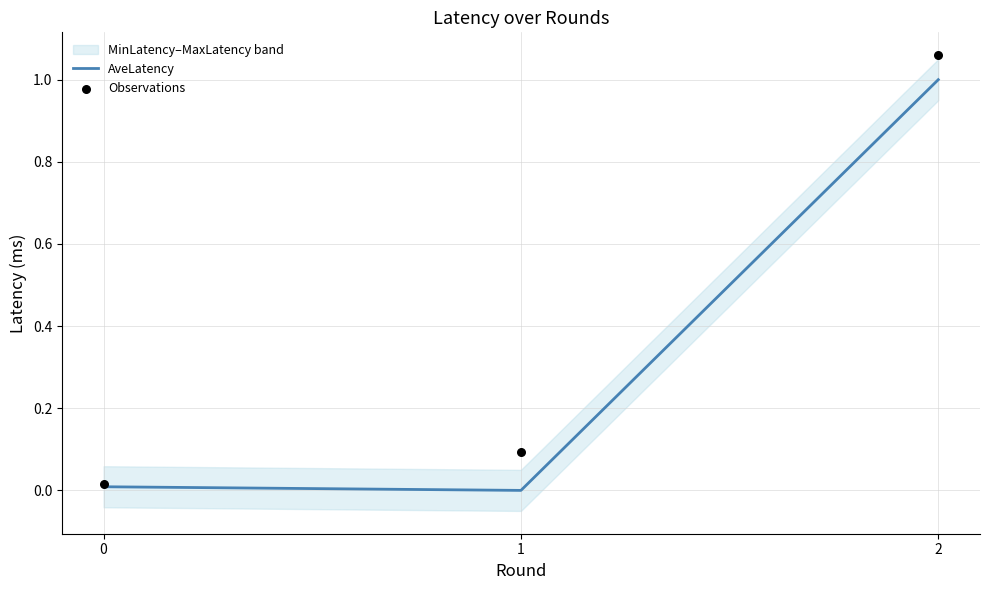

At which category is the sum across all series the highest?

2